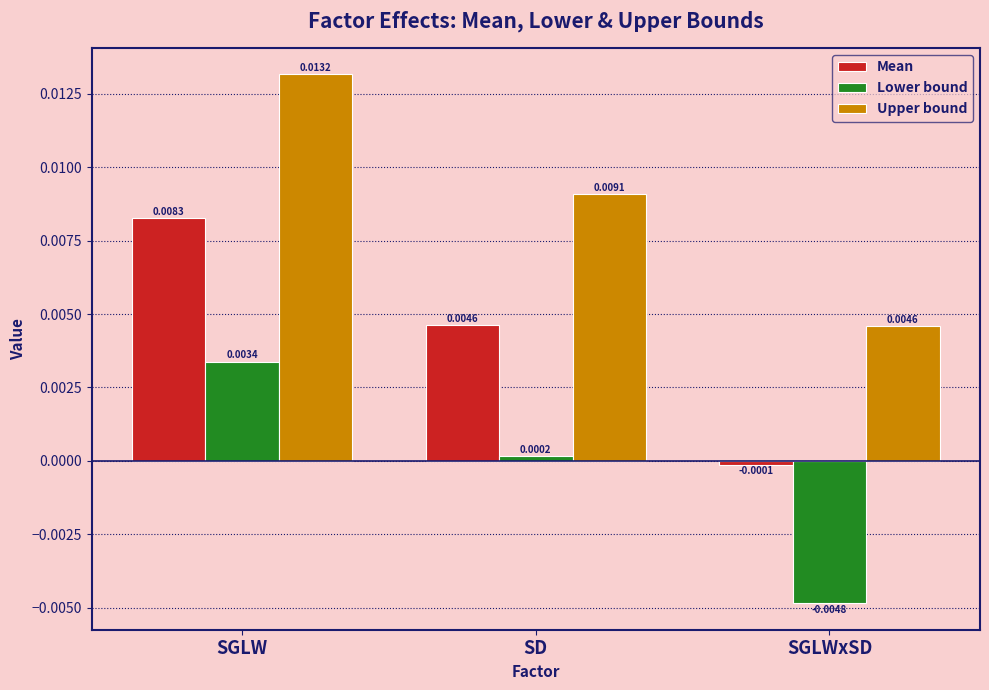

Rank the categories by Lower bound value from highest to lowest.

SGLW, SD, SGLWxSD